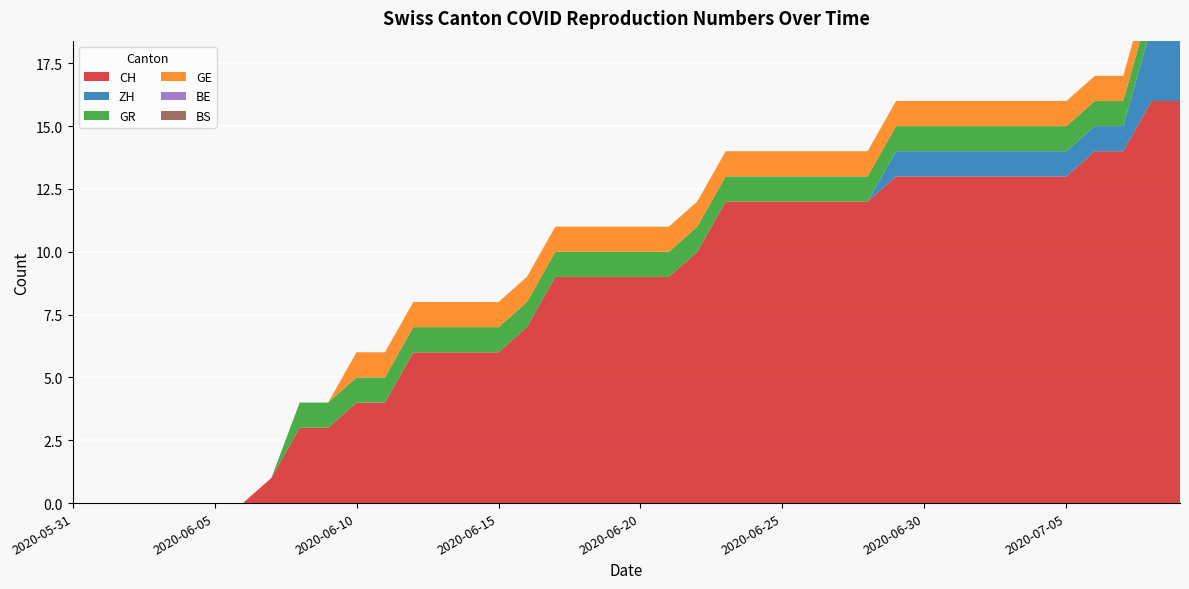

Reading left to right, extract all data points from this chart.

CH: 0	0	0	0	0	0	0	1	3	3	4	4	6	6	6	6	7	9	9	9	9	9	10	12	12	12	12	12	12	13	13	13	13	13	13	13	14	14	16	16
ZH: 0	0	0	0	0	0	0	0	0	0	0	0	0	0	0	0	0	0	0	0	0	0	0	0	0	0	0	0	0	1	1	1	1	1	1	1	1	1	3	3
GR: 0	0	0	0	0	0	0	0	1	1	1	1	1	1	1	1	1	1	1	1	1	1	1	1	1	1	1	1	1	1	1	1	1	1	1	1	1	1	1	1
GE: 0	0	0	0	0	0	0	0	0	0	1	1	1	1	1	1	1	1	1	1	1	1	1	1	1	1	1	1	1	1	1	1	1	1	1	1	1	1	1	1
BE: 0	0	0	0	0	0	0	0	0	0	0	0	0	0	0	0	0	0	0	0	0	0	0	0	0	0	0	0	0	0	0	0	0	0	0	0	0	0	0	0
BS: 0	0	0	0	0	0	0	0	0	0	0	0	0	0	0	0	0	0	0	0	0	0	0	0	0	0	0	0	0	0	0	0	0	0	0	0	0	0	0	0